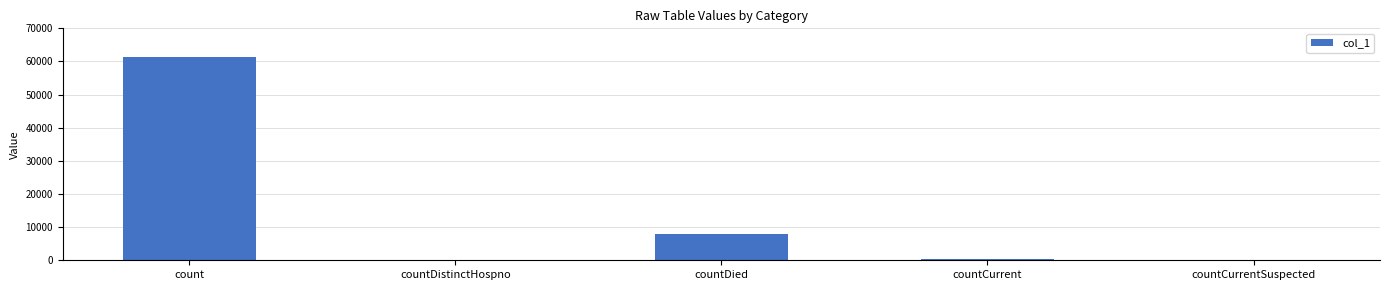

Reading left to right, what are all the values shown in this chart?

count=61215	countDistinctHospno=0	countDied=8051	countCurrent=429	countCurrentSuspected=0